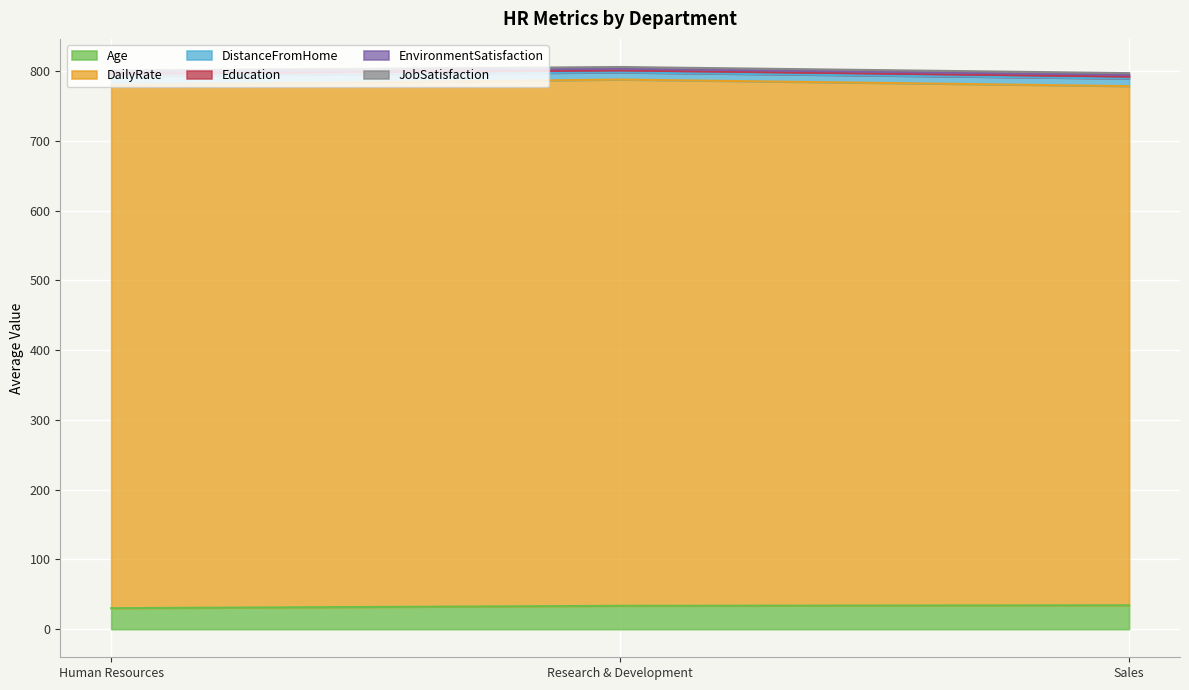

How many lines are shown in the chart?

6